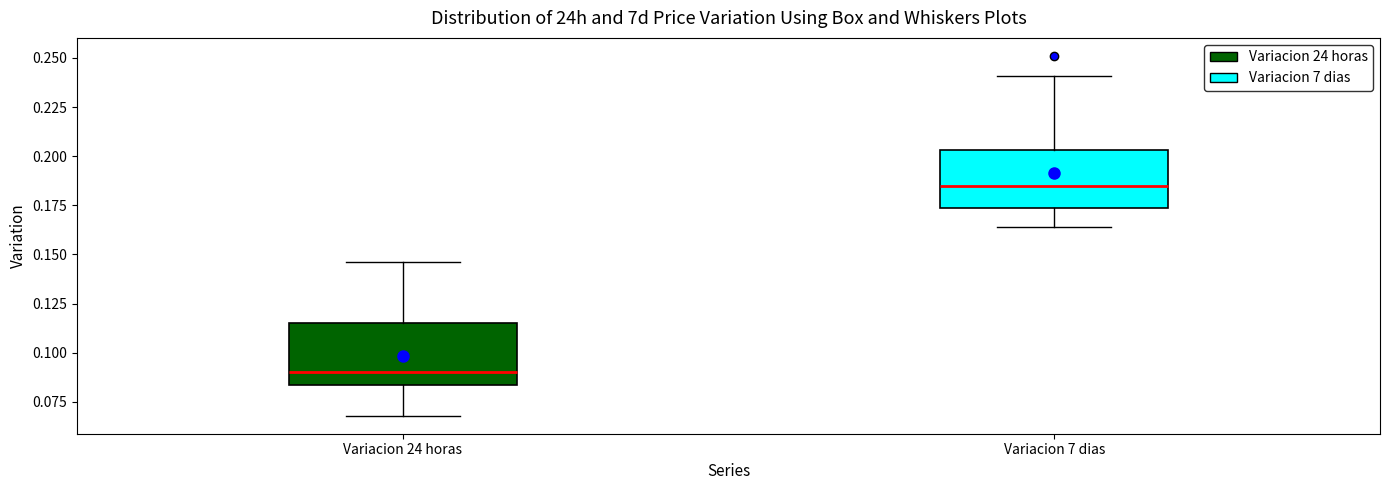

Reading left to right, read every box against the y-axis: the position of its median line, the range the box covers, and the ends of its whiskers. The values are not printed on the chart, so give them approximately, as read against the axis.

Variacion 24 horas: median 0.090, box 0.085 to 0.115, whiskers 0.070 to 0.145
Variacion 7 dias: median 0.185, box 0.175 to 0.205, whiskers 0.165 to 0.240